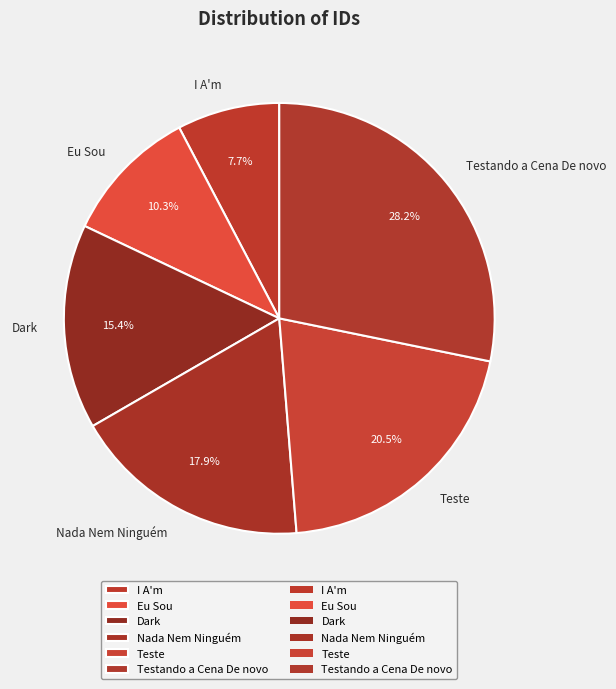

What is the largest slice in the pie chart?

Testando a Cena De novo